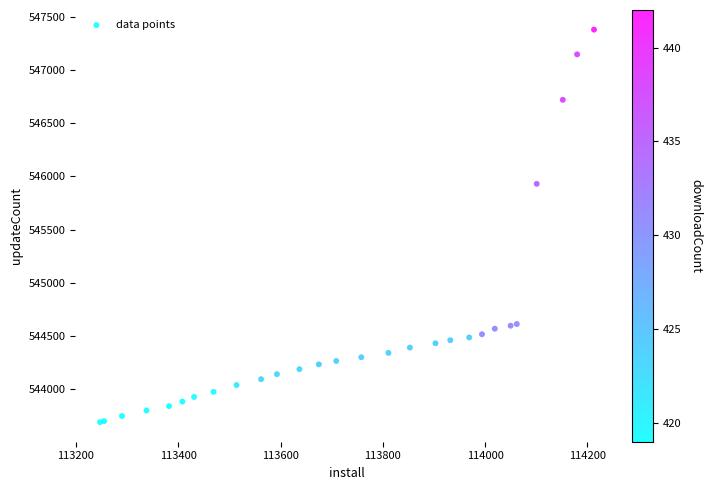

What Y value in the scatter plot is closest to 545535?

545930